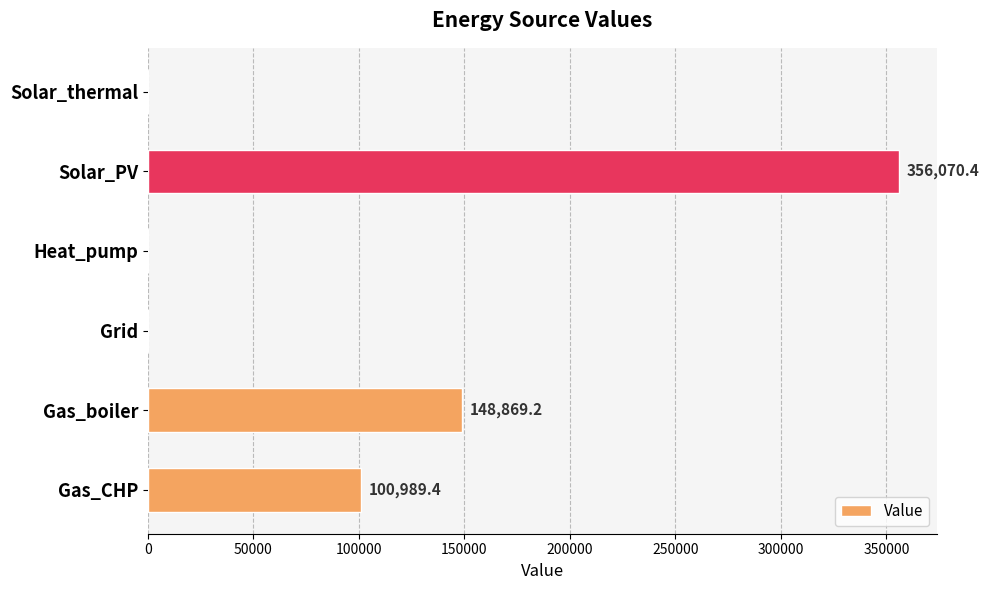

The value at Grid is 0.0. True or false?

True